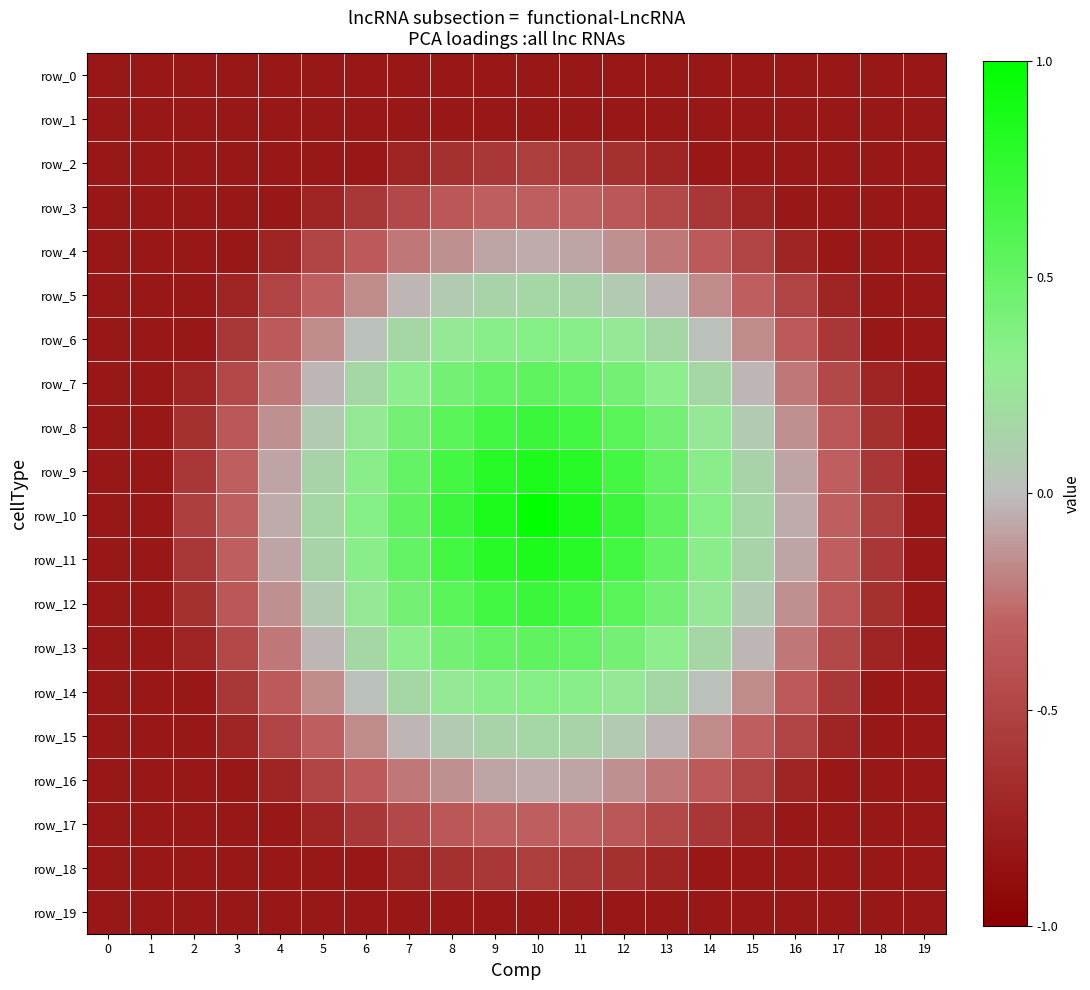

Rank the series by their maximum value, from highest to lowest.

row_10, row_9, row_11, row_8, row_12, row_7, row_13, row_6, row_14, row_5, row_15, row_4, row_16, row_3, row_17, row_2, row_18, row_0, row_1, row_19